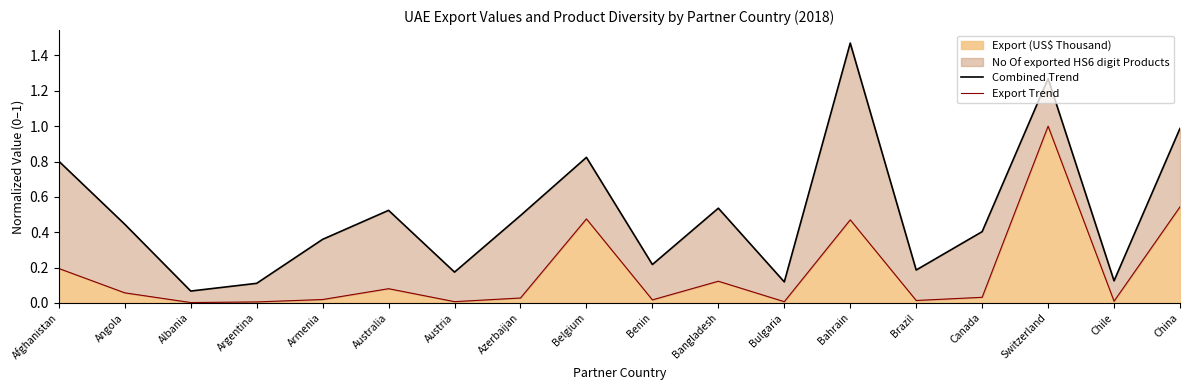

Rank the series by their maximum value, from lowest to highest.

Export Trend, Combined Trend